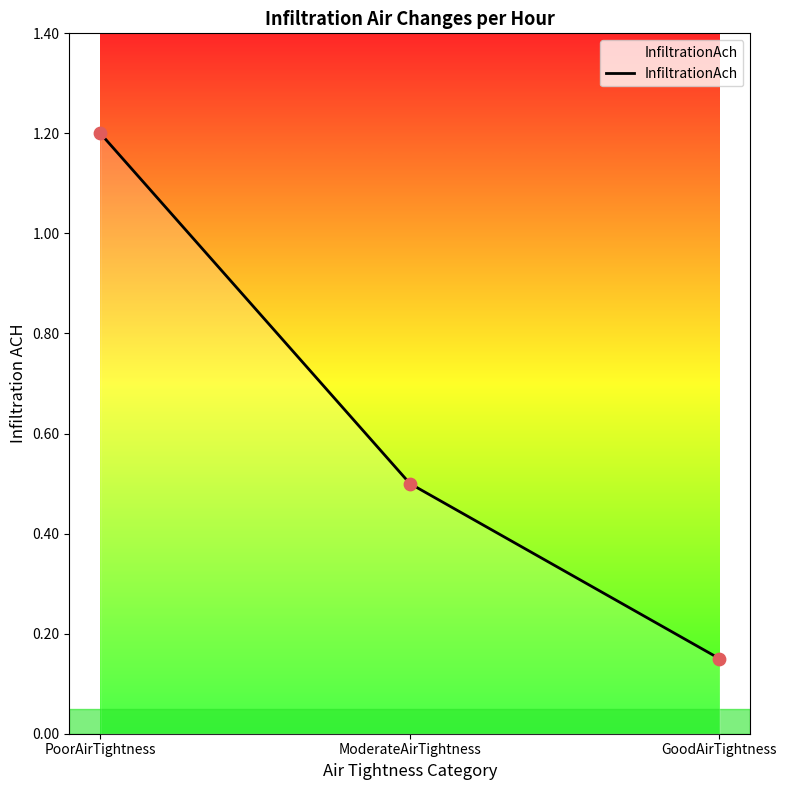

Approximately how many times larger is the value at ModerateAirTightness compared to PoorAirTightness?

0.4